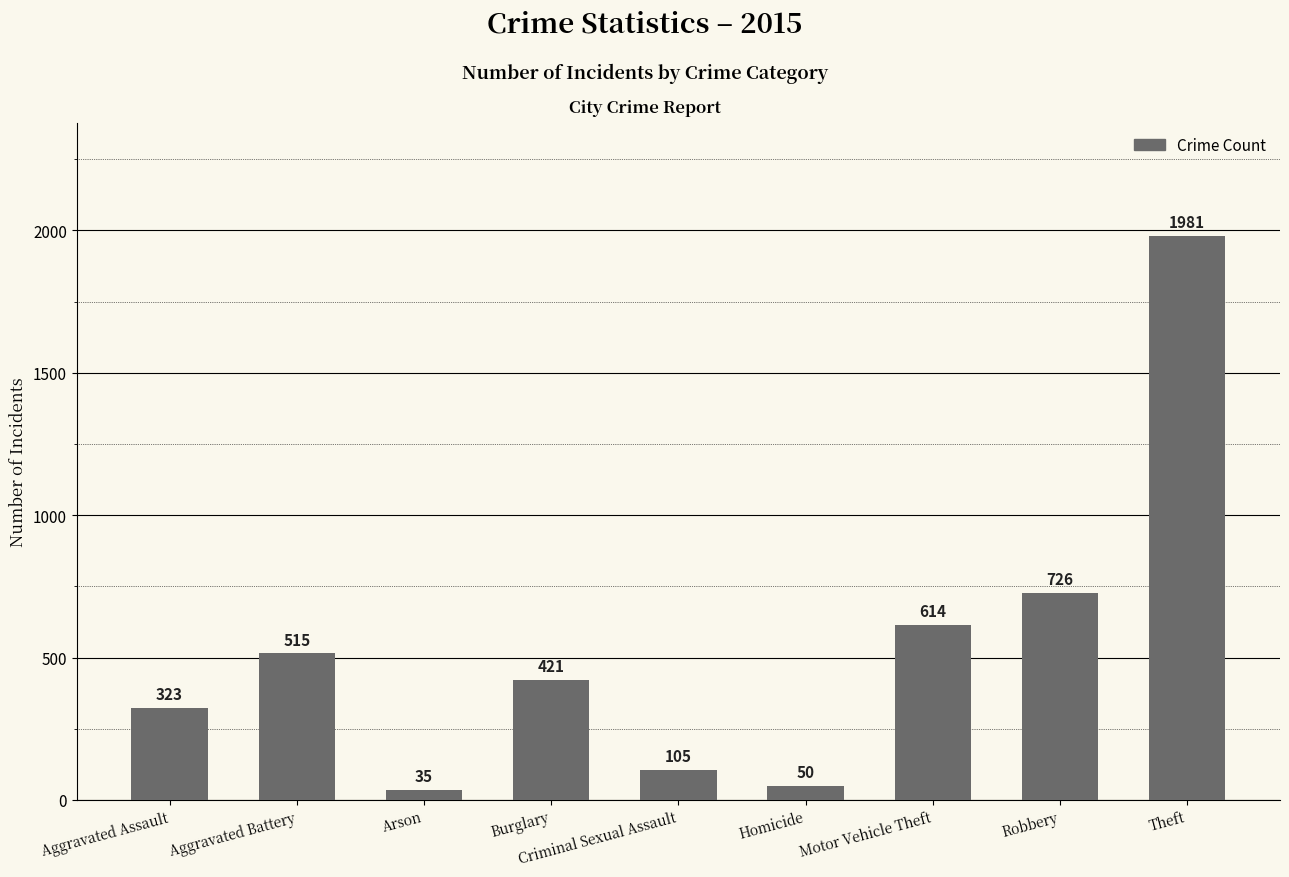

What is the label of the 8th bar from the right?

Aggravated Battery